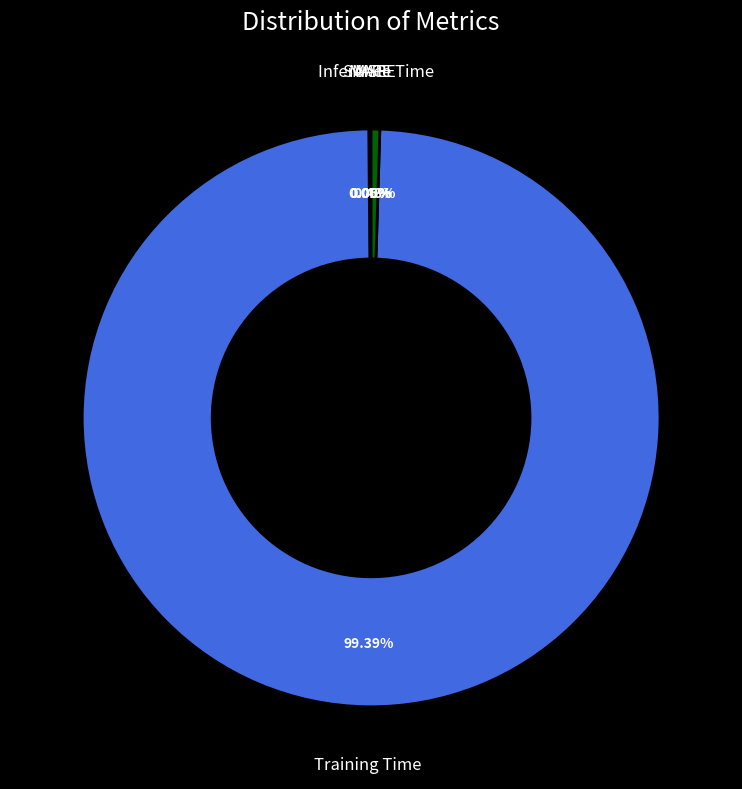

Does Training Time account for over 50% of the chart?

Yes